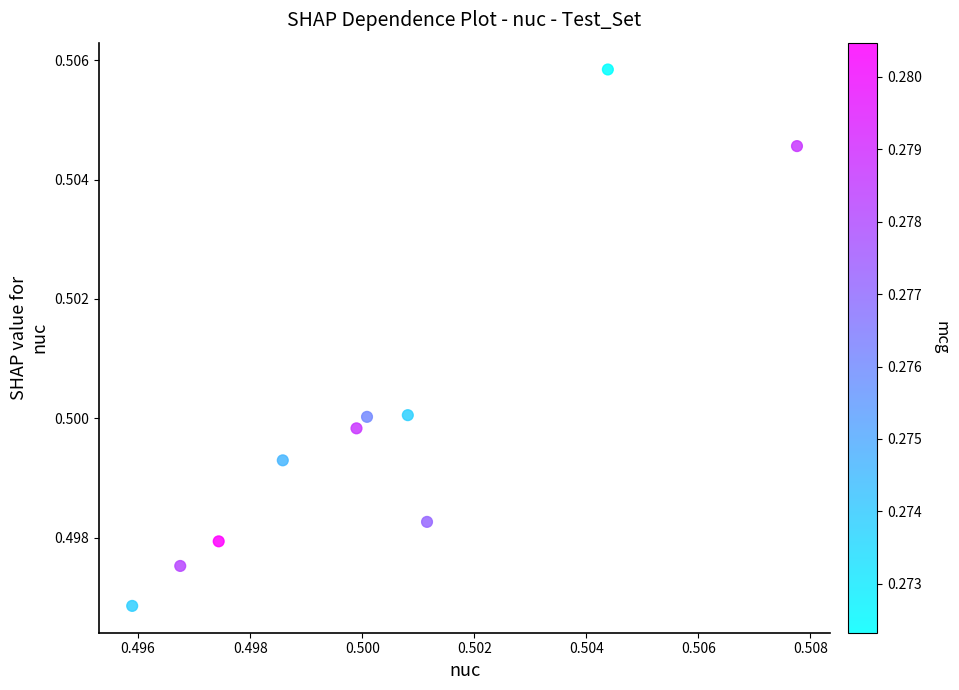

Count the number of points in this scatter plot.

10